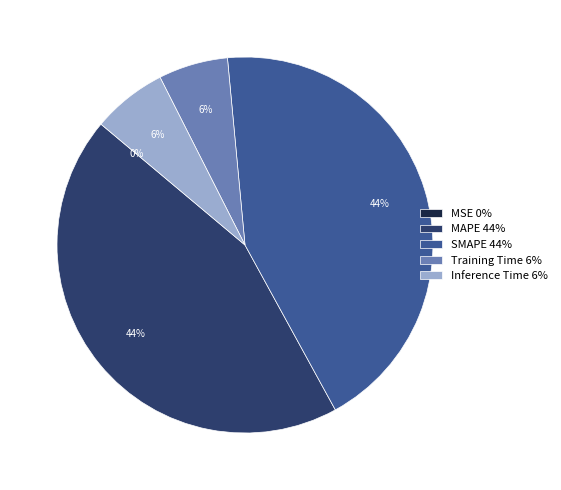

To the nearest percent, what portion does MAPE 44% represent?

44%